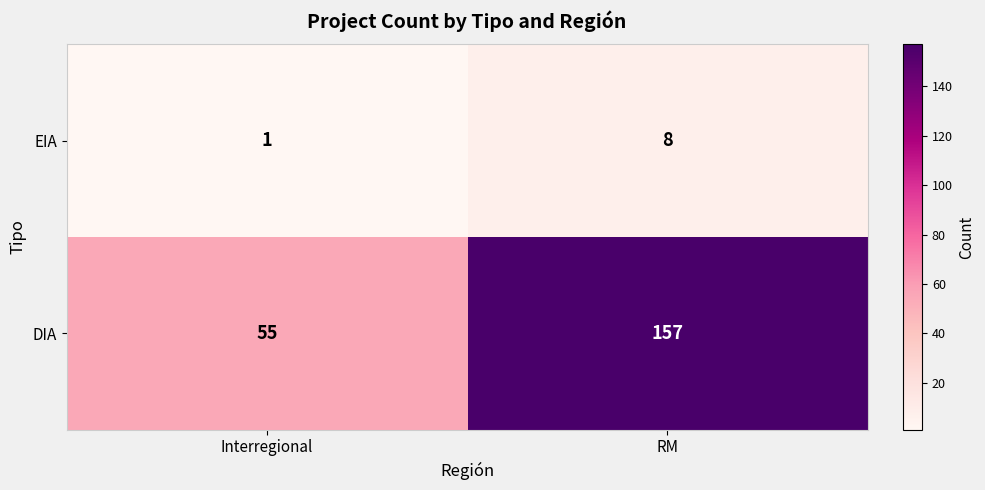

At which category does the chart reach its peak across all series?

RM